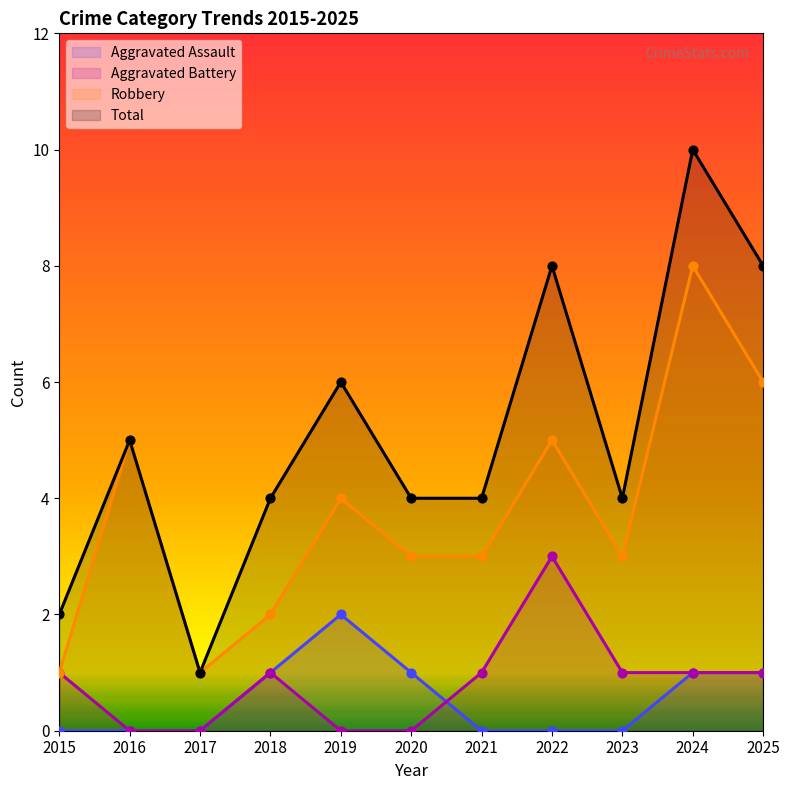

Which series contains the lowest Y value?

Aggravated Assault